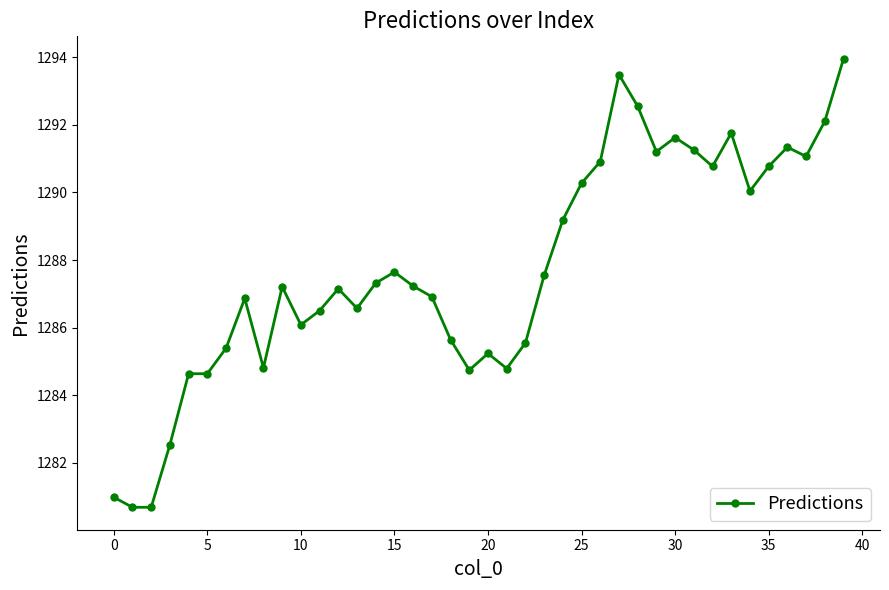

What is the difference between the maximum and minimum values?

13.3